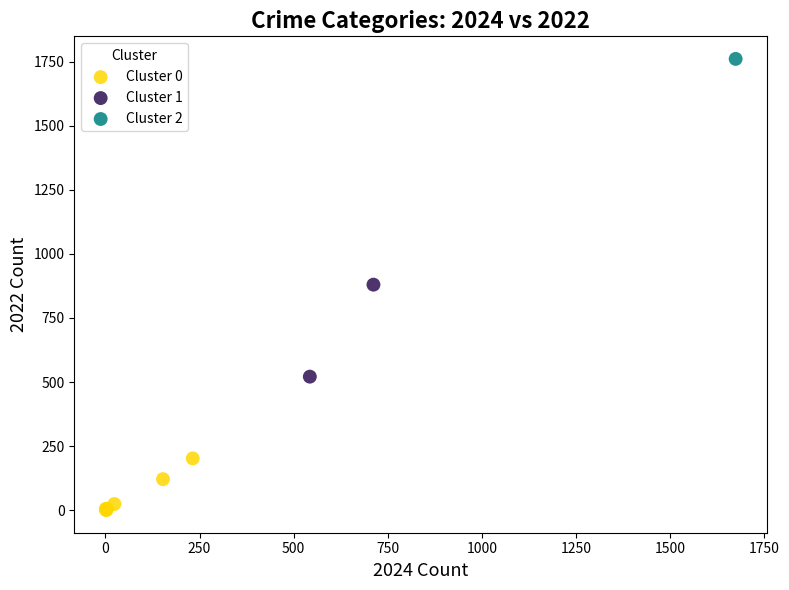

What are all the series names shown in the legend?

Cluster 0, Cluster 1, Cluster 2